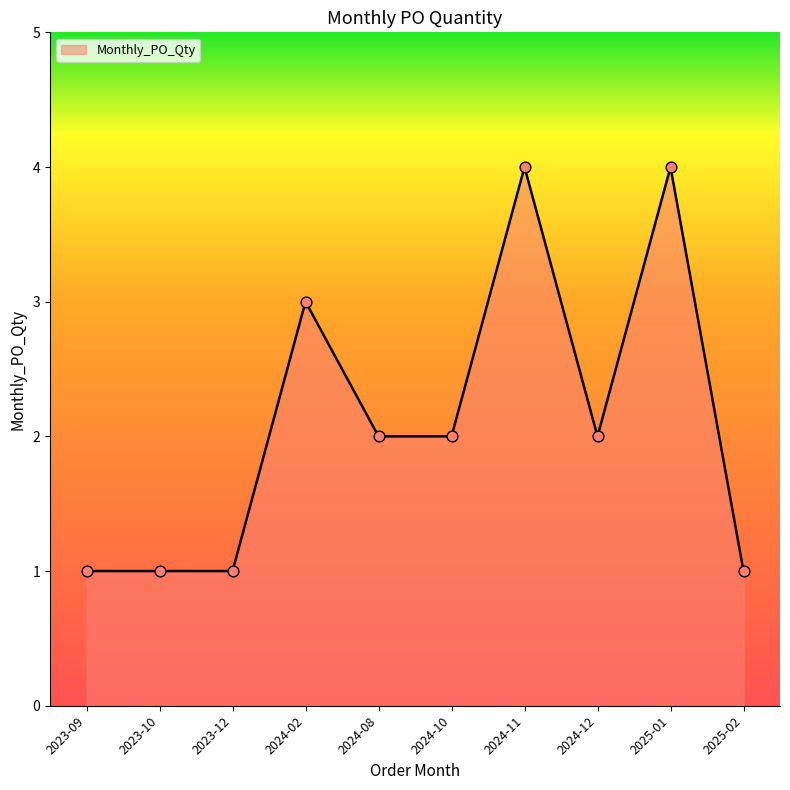

What is the change in value from 2024-02 to 2025-01?

+1